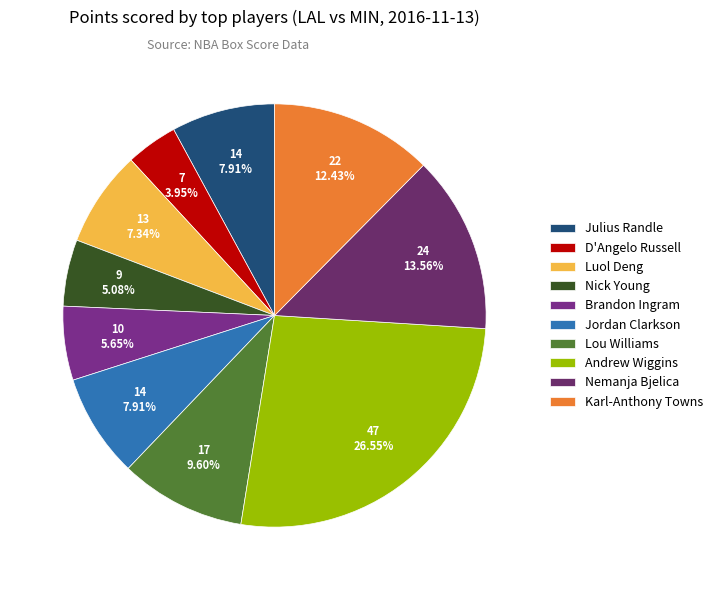

Is it true that Jordan Clarkson is 8% of the pie?

True